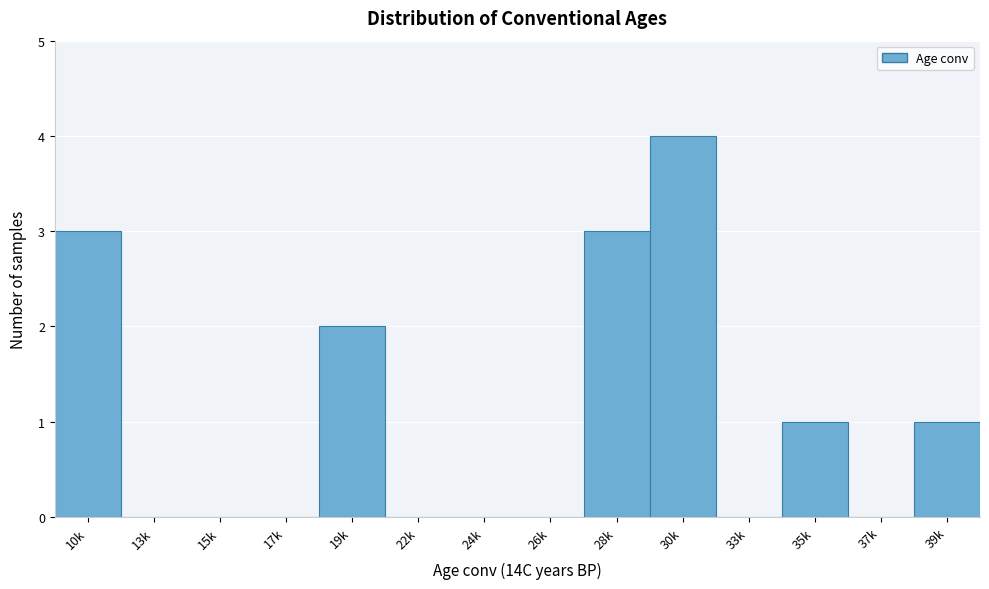

Reading left to right, what are all the values shown in this chart?

10k=3	13k=0	15k=0	17k=0	19k=2	22k=0	24k=0	26k=0	28k=3	30k=4	33k=0	35k=1	37k=0	39k=1